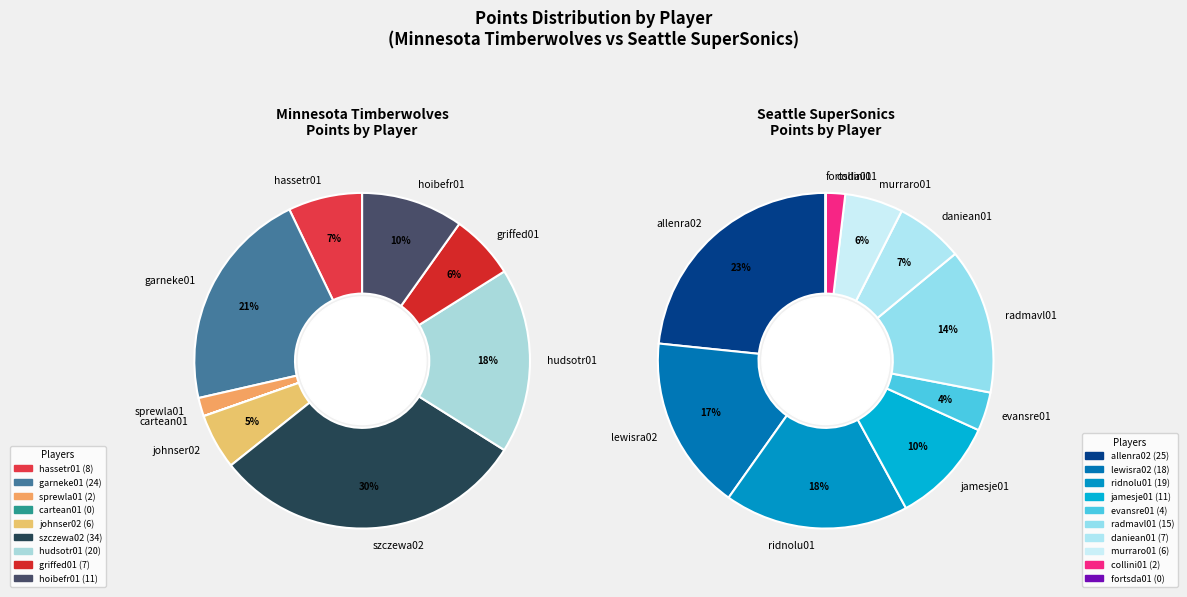

Which category has the smallest portion of the pie?

cartean01